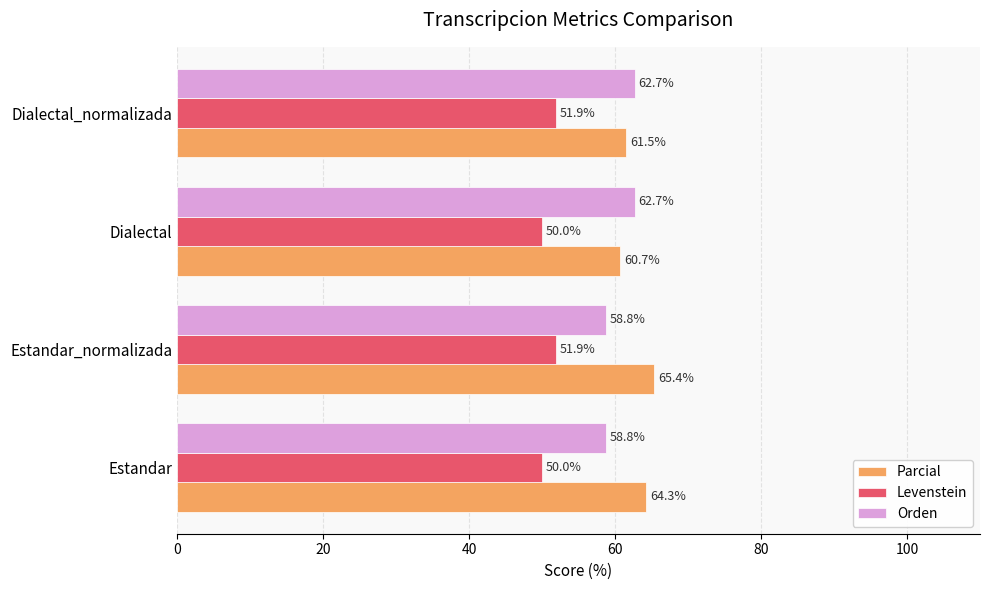

Which series has the largest range (max minus min)?

Parcial